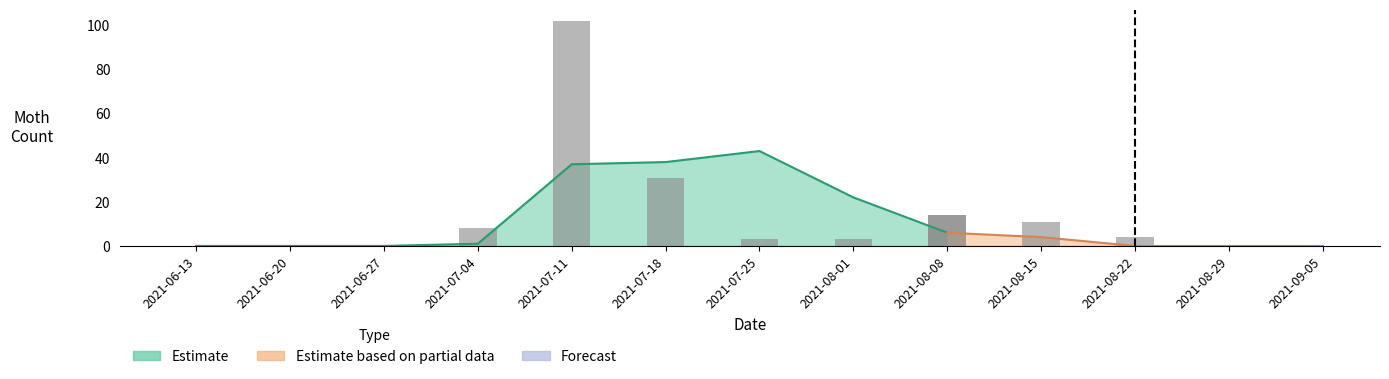

Where does the Saratoga_2 series first go above 3?

2021-07-04